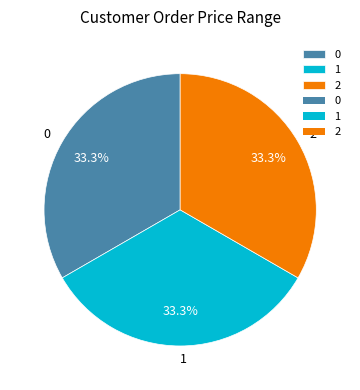

What portion of the pie excludes 0?

66.7%